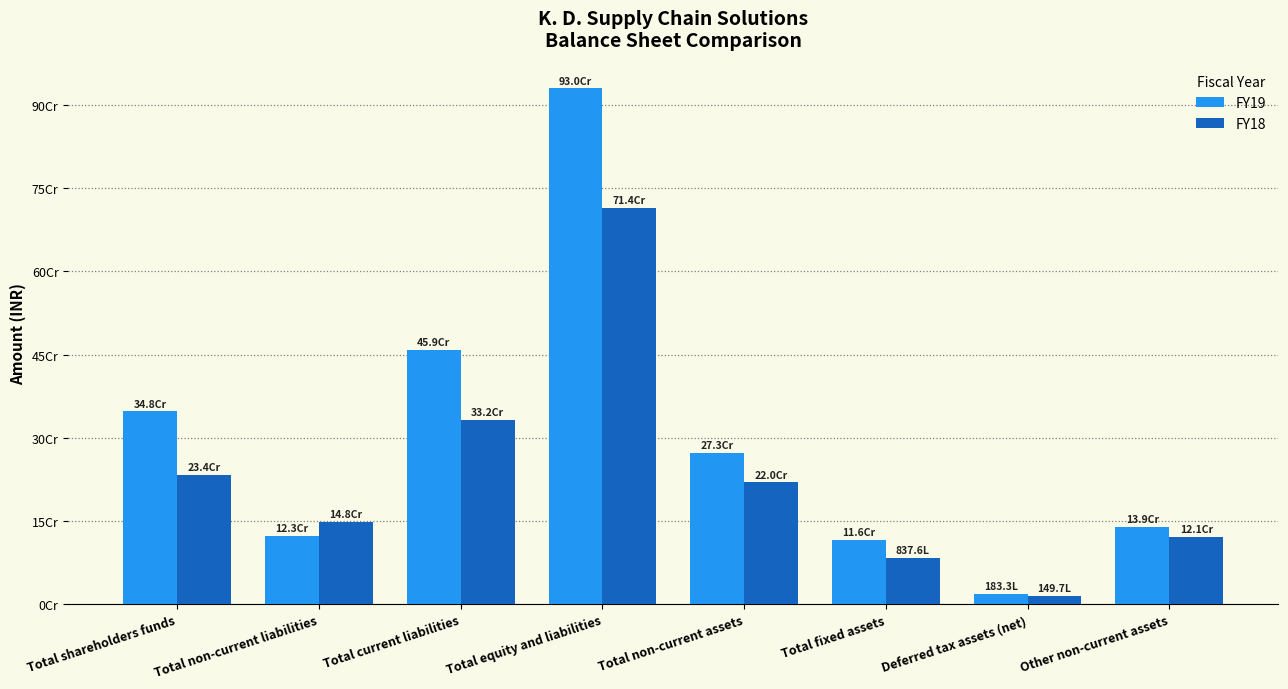

Reading left to right, extract all data points from this chart.

FY19: Total shareholders funds=347771313	Total non-current liabilities=123290829	Total current liabilities=458692100	Total equity and liabilities=929754242	Total non-current assets=273149599	Total fixed assets=115794267	Deferred tax assets (net)=18326646	Other non-current assets=139028686
FY18: Total shareholders funds=233632710	Total non-current liabilities=148035285	Total current liabilities=332198487	Total equity and liabilities=713866482	Total non-current assets=219952002	Total fixed assets=83759907	Deferred tax assets (net)=14969651	Other non-current assets=121222444